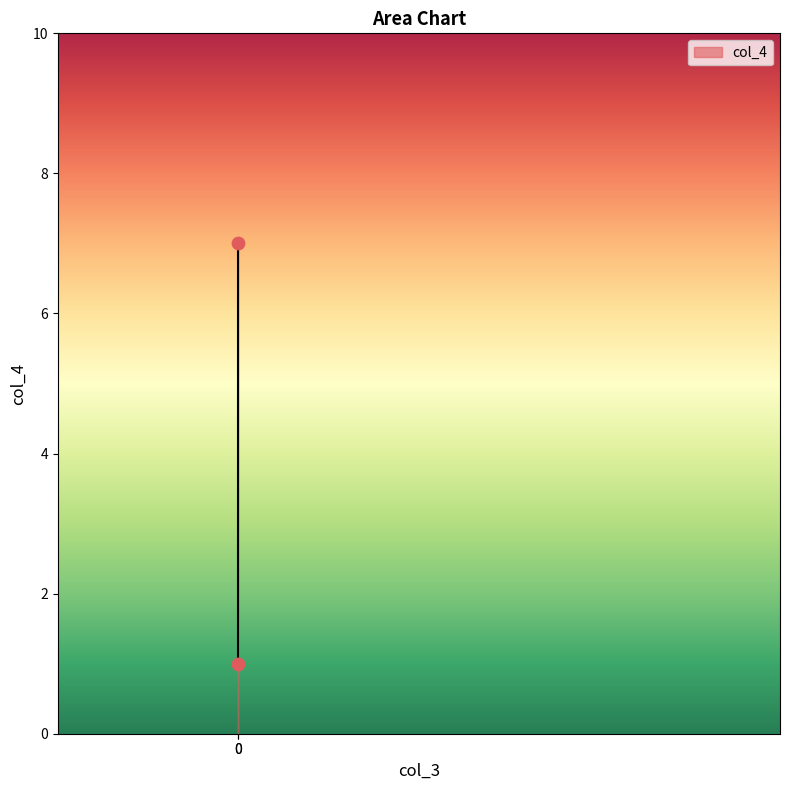

What is the range of Y values (max minus min)?

6